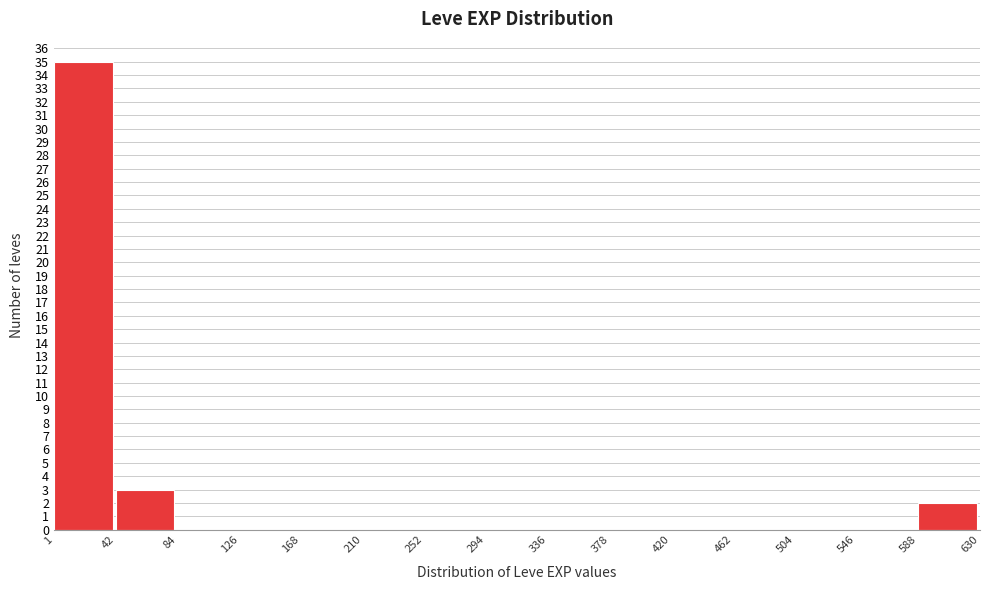

Reading left to right, transcribe this chart: for each bar, give the range it covers on the x-axis and its height. The values are not printed on the chart, so give them approximately, as read against the axis.

1 to 42: 35
42 to 84: 3
84 to 126: 0
126 to 168: 0
168 to 210: 0
210 to 252: 0
252 to 294: 0
294 to 336: 0
336 to 378: 0
378 to 420: 0
420 to 462: 0
462 to 504: 0
504 to 546: 0
546 to 588: 0
588 to 630: 2